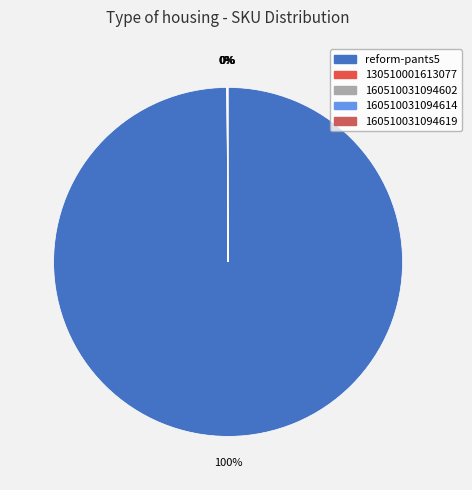

Which category has the biggest portion of the pie?

reform-pants5